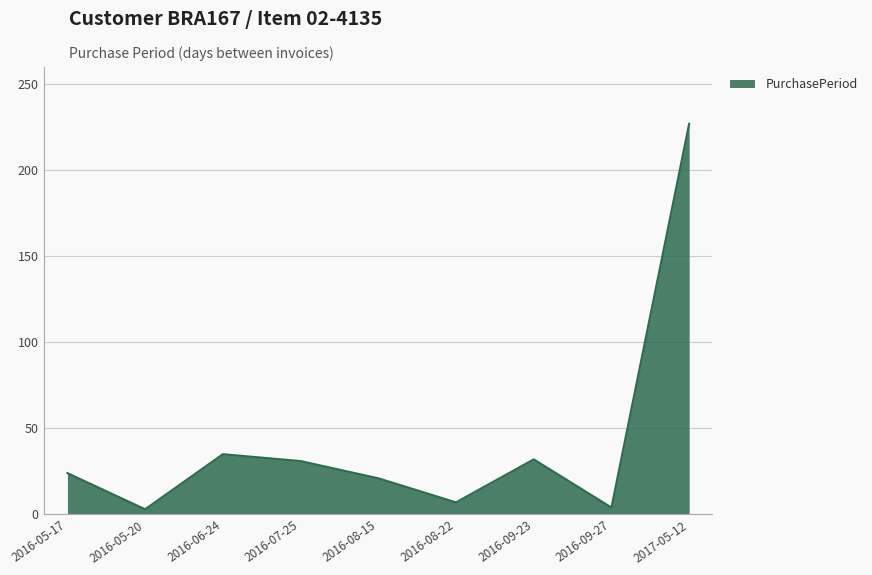

What position from the right is 2017-05-12?

1